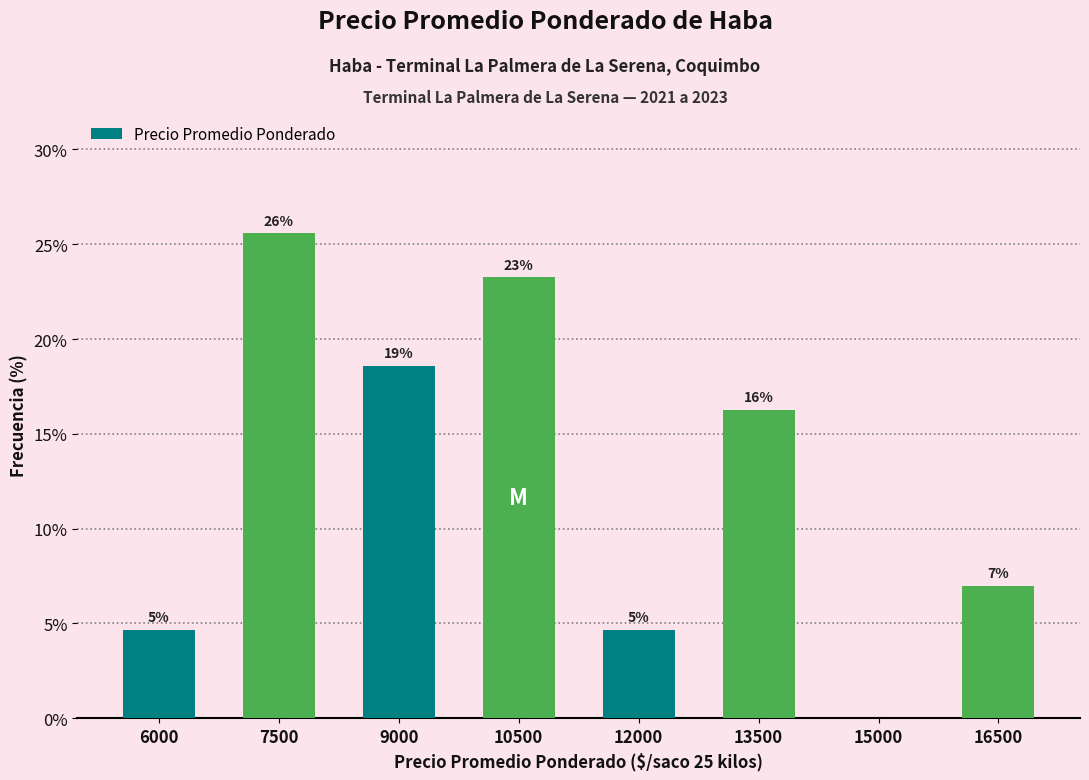

Are the bars horizontal?

No